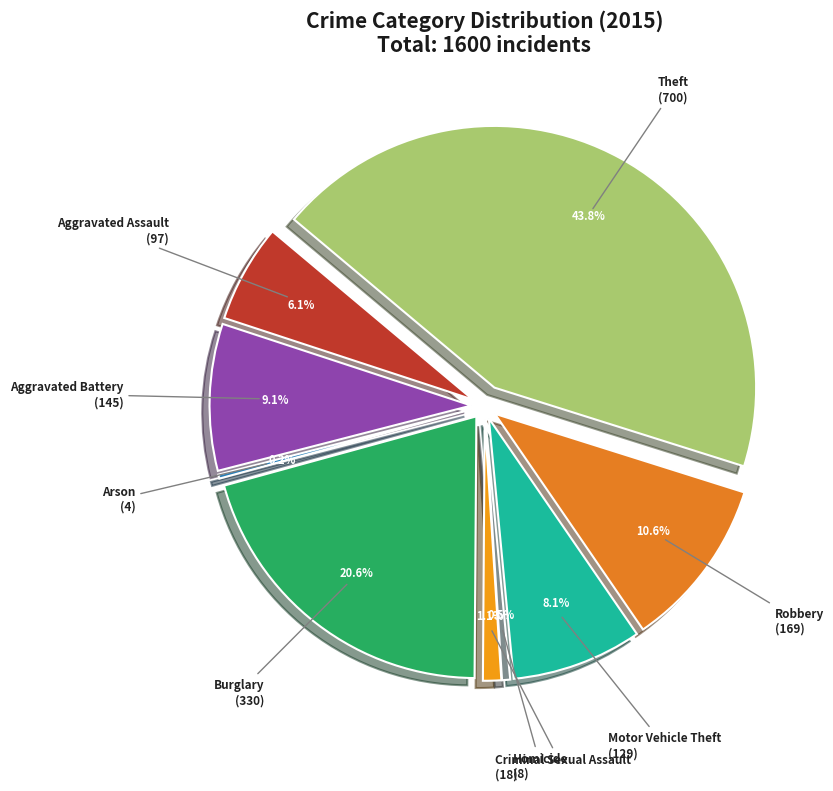

Is there any slice that represents more than half of the pie?

No